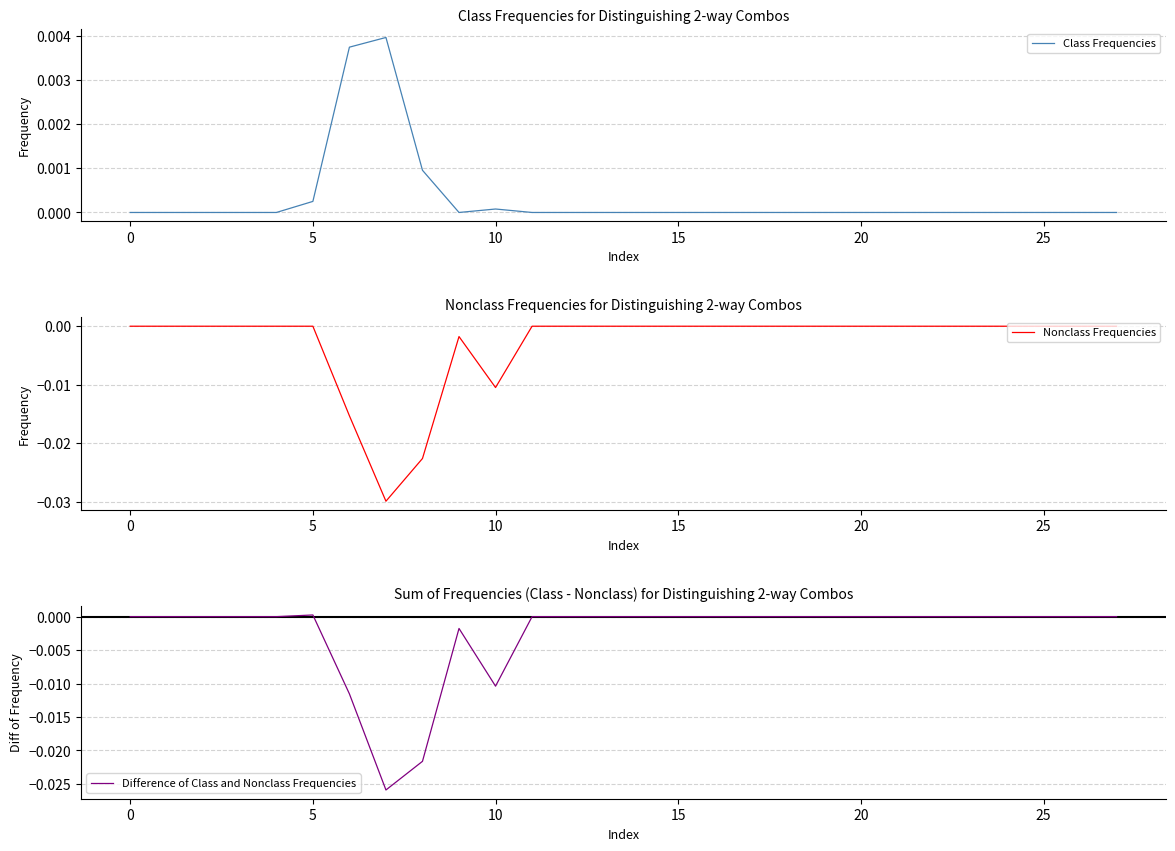

True or false: Difference of Class and Nonclass Frequencies and Nonclass Frequencies intersect in this chart.

False